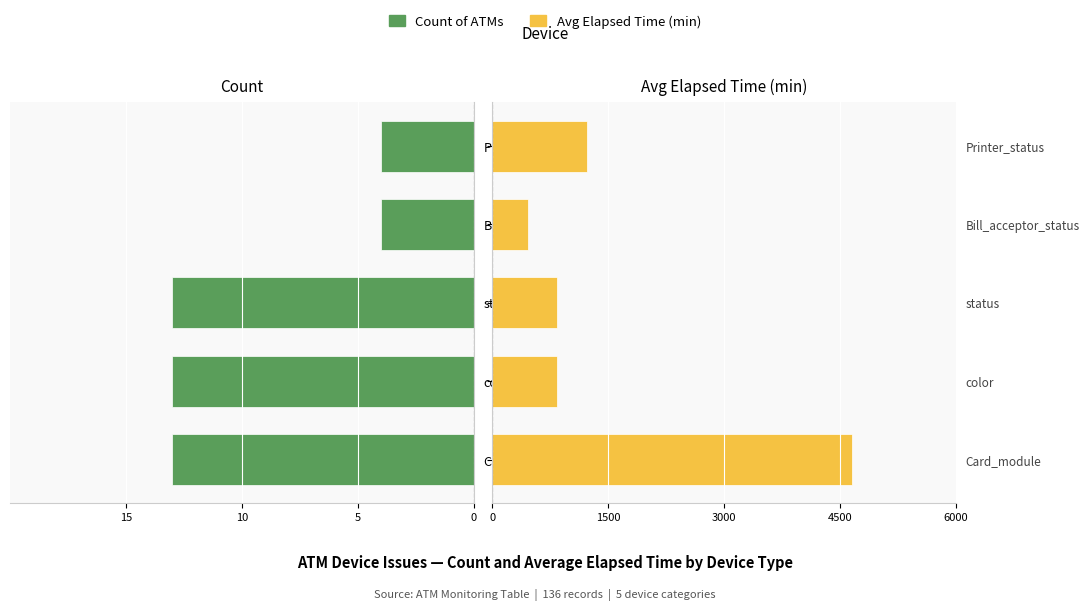

Between status and Bill_acceptor_status, which series saw the biggest shift?

Avg Elapsed Time (min)